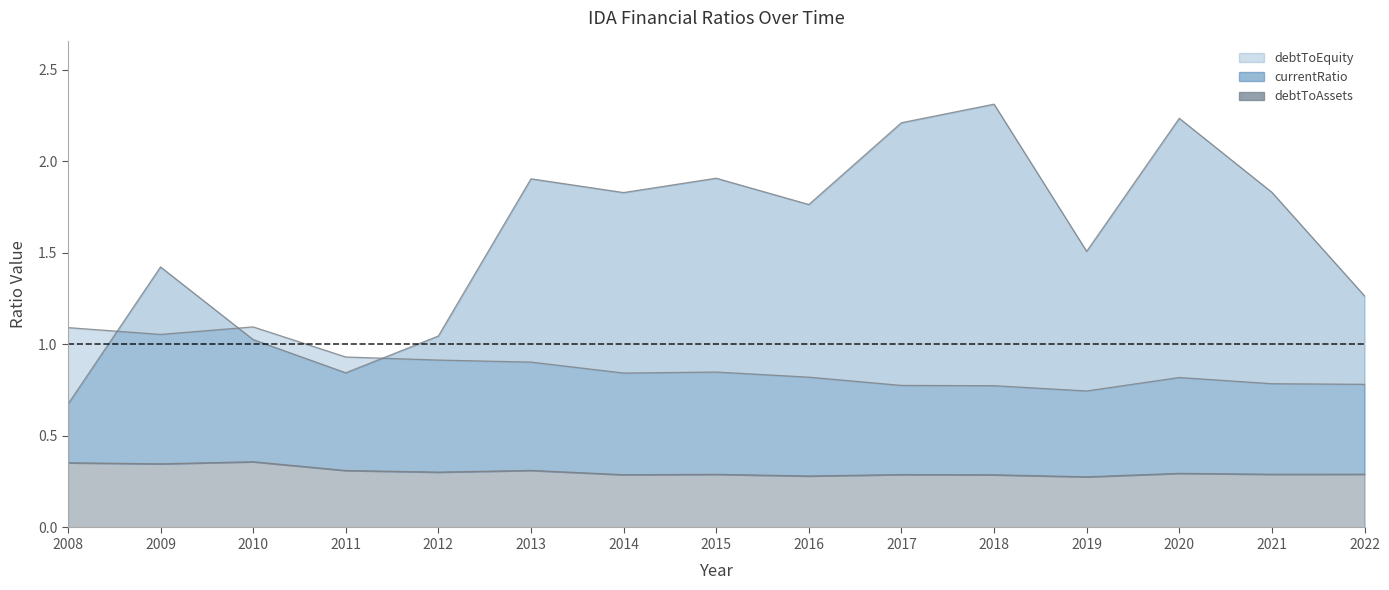

Which category has the lowest value in the debtToAssets series?

2019